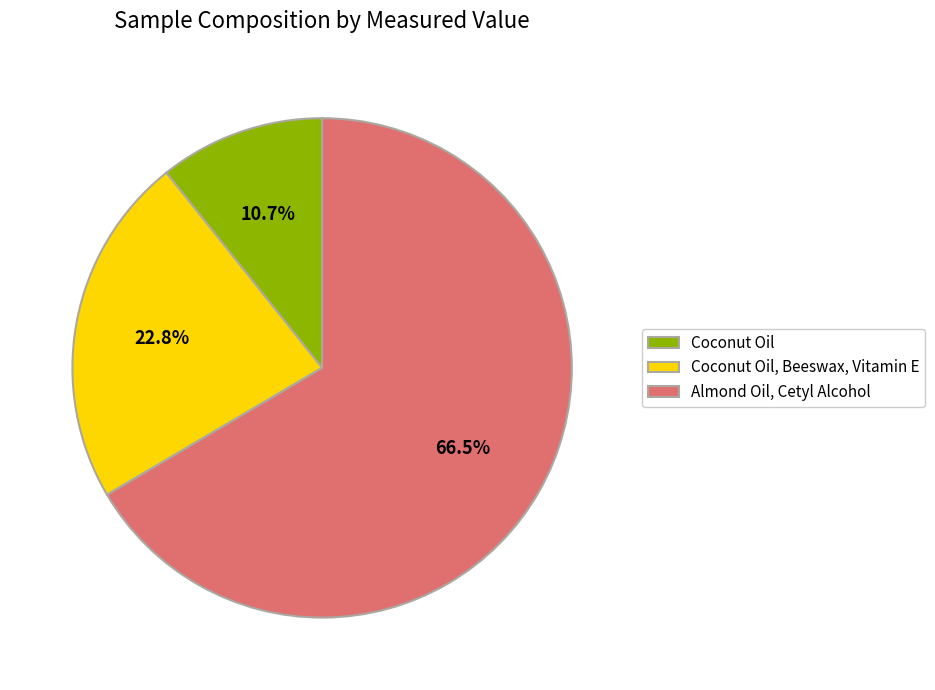

To the nearest percent, what portion does Coconut Oil, Beeswax, Vitamin E represent?

23%